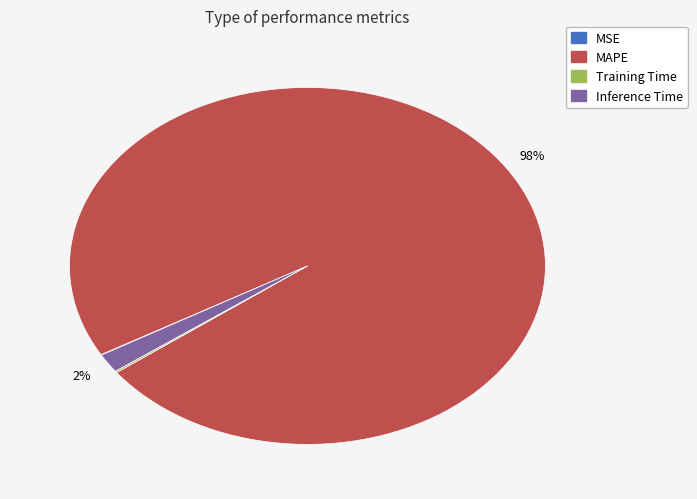

To the nearest percent, what is the combined percentage of MAPE and Inference Time?

100%